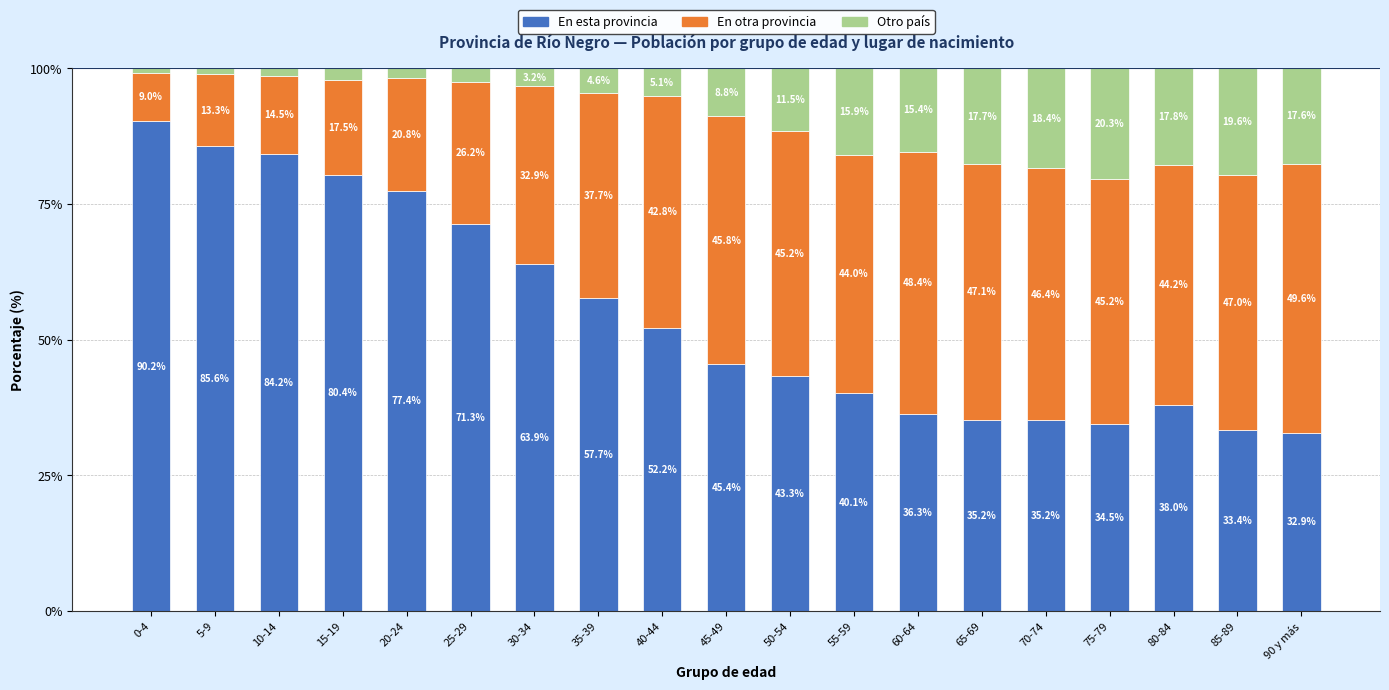

Which category has the lowest value in the En esta provincia series?

90 y más